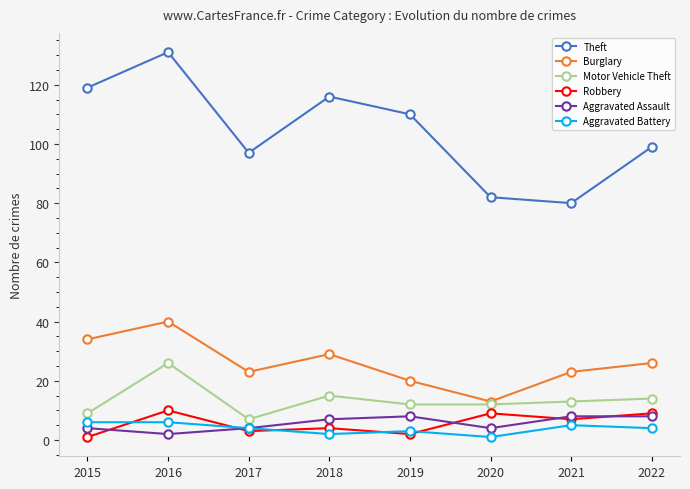

Reading right to left, what are all the values shown in this chart?

Theft: 2022=99	2021=80	2020=82	2019=110	2018=116	2017=97	2016=131	2015=119
Burglary: 2022=26	2021=23	2020=13	2019=20	2018=29	2017=23	2016=40	2015=34
Motor Vehicle Theft: 2022=14	2021=13	2020=12	2019=12	2018=15	2017=7	2016=26	2015=9
Robbery: 2022=9	2021=7	2020=9	2019=2	2018=4	2017=3	2016=10	2015=1
Aggravated Assault: 2022=8	2021=8	2020=4	2019=8	2018=7	2017=4	2016=2	2015=4
Aggravated Battery: 2022=4	2021=5	2020=1	2019=3	2018=2	2017=4	2016=6	2015=6